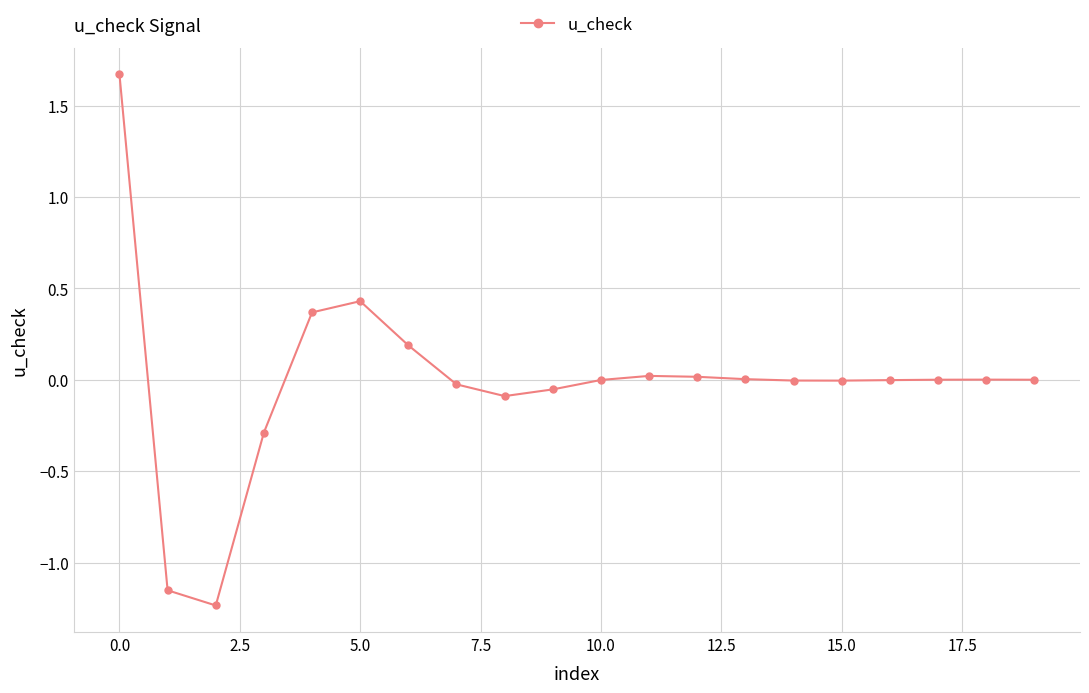

True or false: there are more than 0 points higher than both neighbors.

True